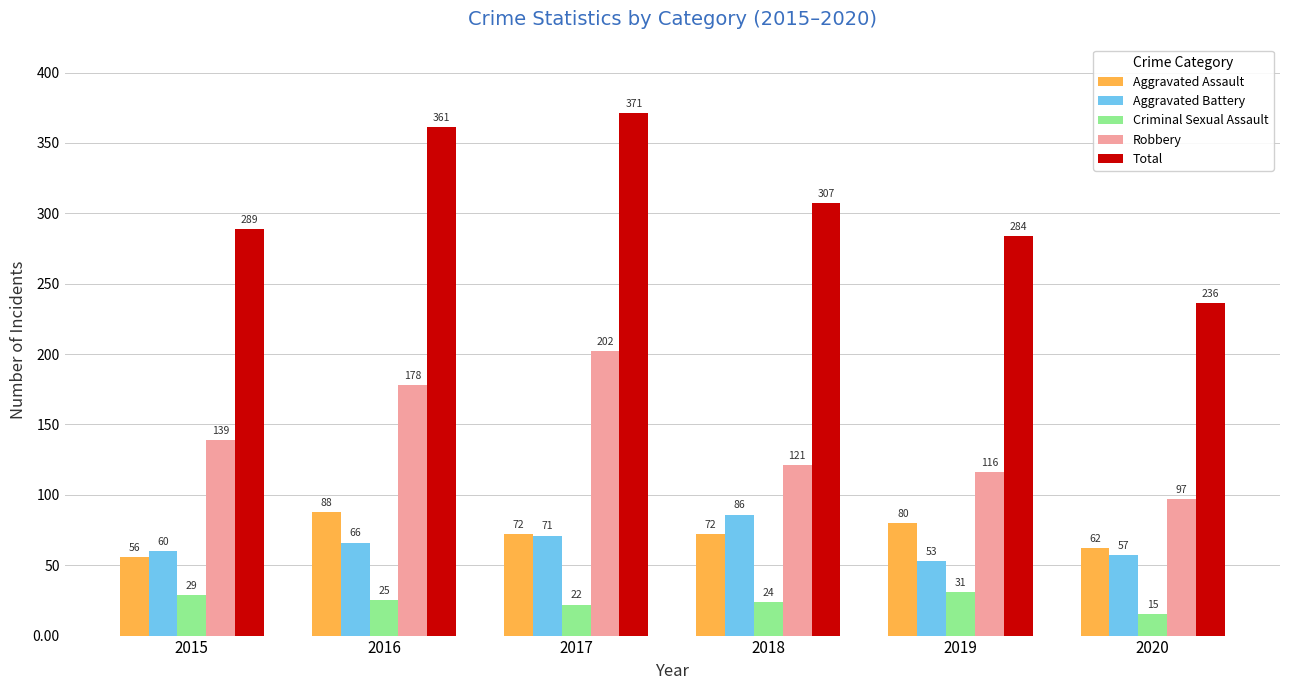

Rank the series by their maximum value, from highest to lowest.

Total, Robbery, Aggravated Assault, Aggravated Battery, Criminal Sexual Assault